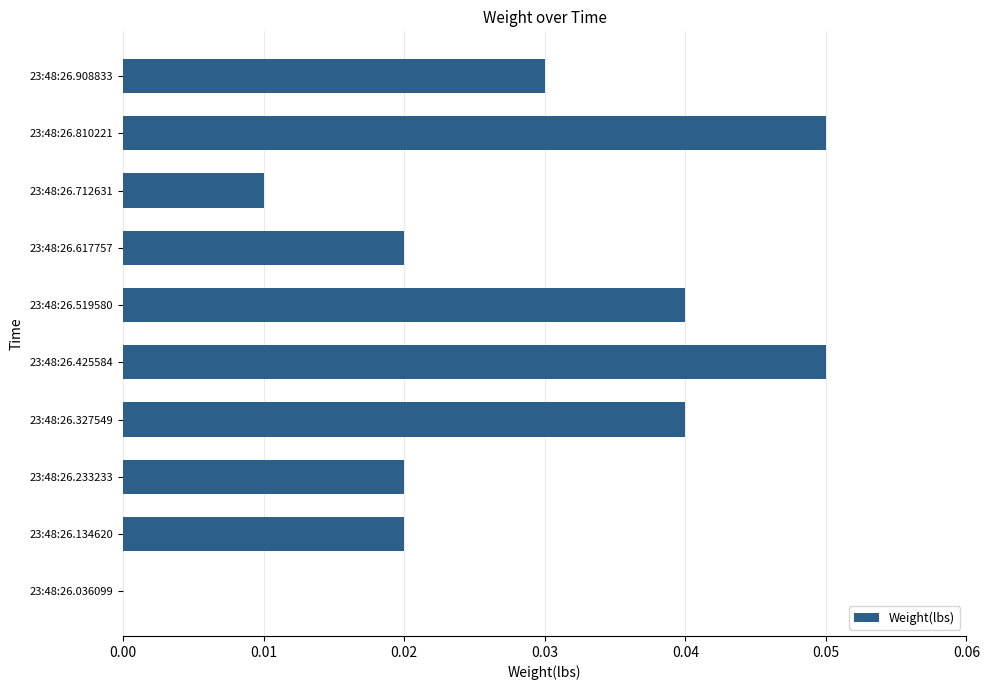

Which has a higher value, 23:48:26.810221 or 23:48:26.134620?

23:48:26.810221